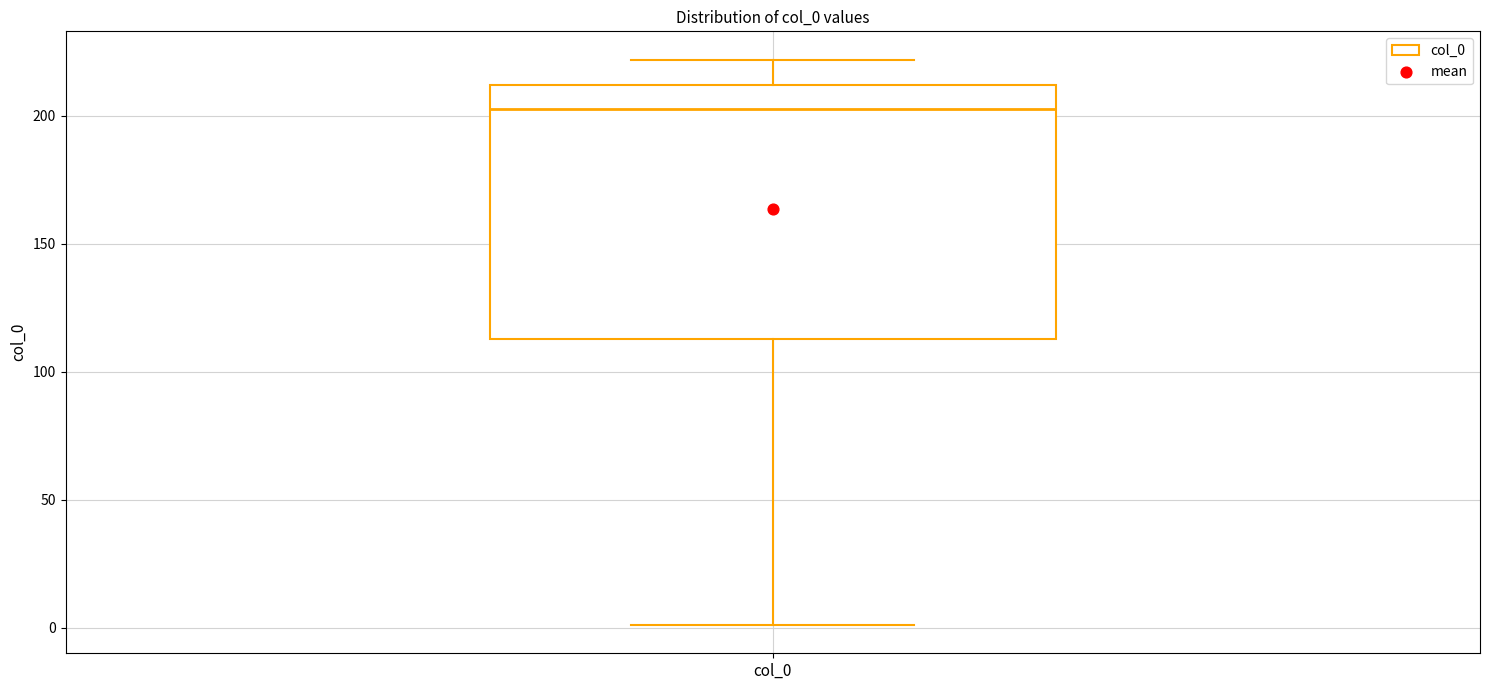

Where does the lower whisker of the box for col_0 end on the y-axis? The values are not printed on the chart, so give them approximately, as read against the axis.

0